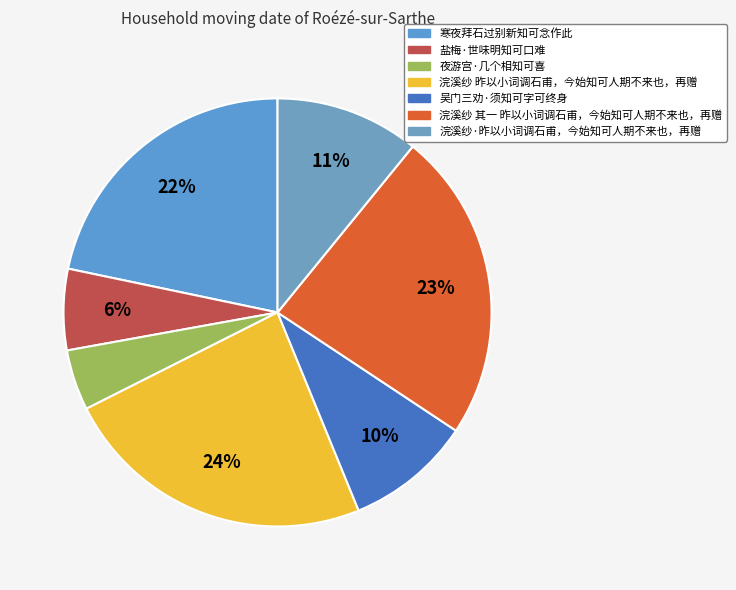

Does 浣溪纱 昨以小词调石甫，今始知可人期不来也，再赠 account for over 50% of the chart?

No